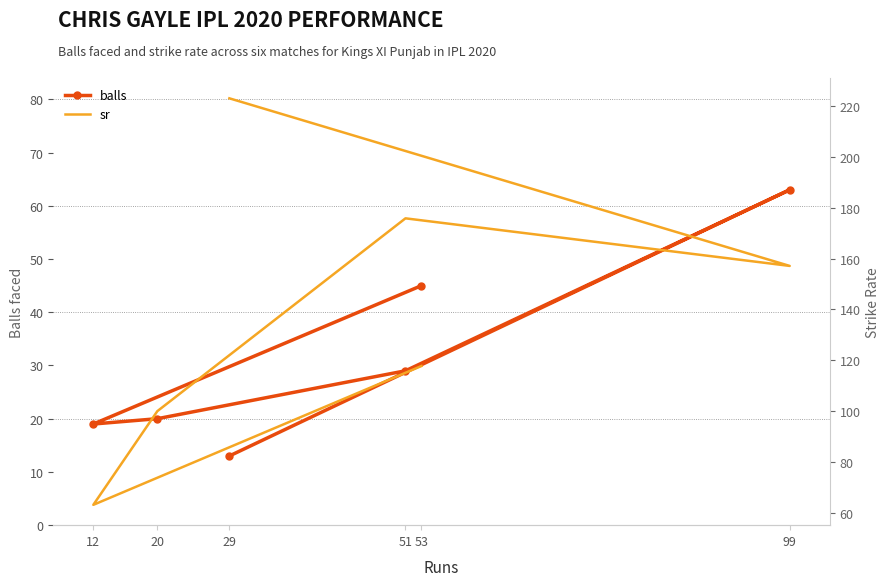

Rank the categories by balls value from highest to lowest.

99, 53, 51, 20, 12, 29